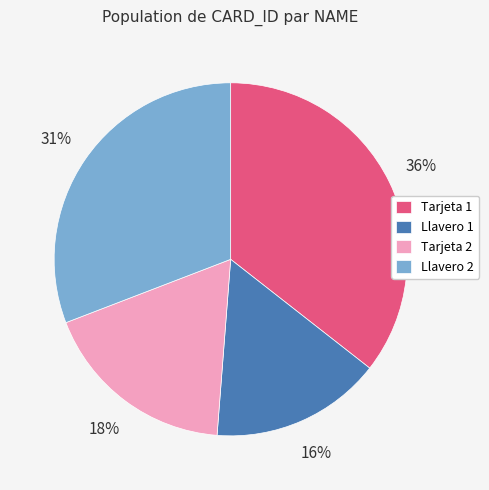

Is Llavero 1 the majority of the pie?

No